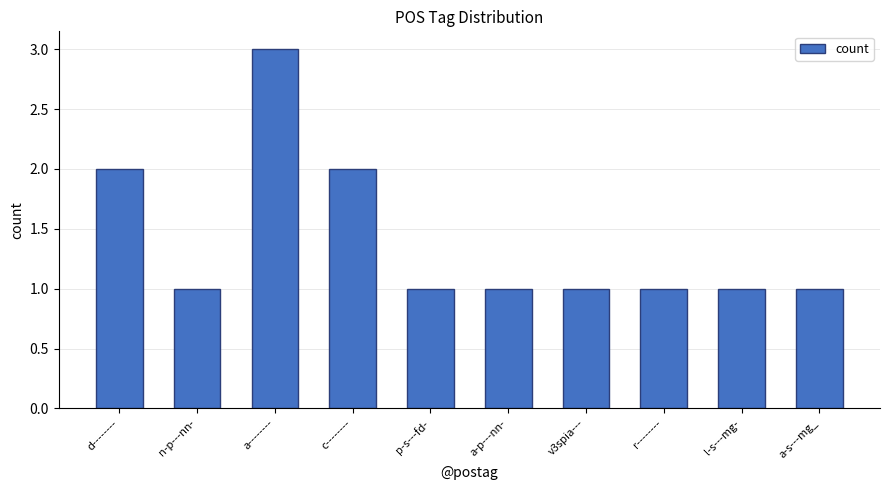

What is the maximum value shown in the chart?

3